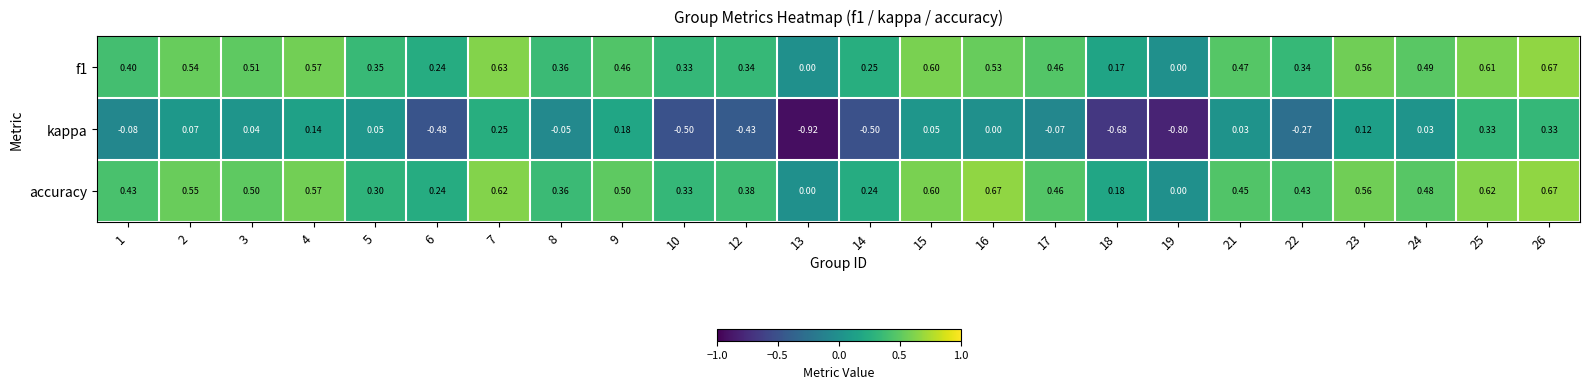

Which series has the widest spread of values?

kappa